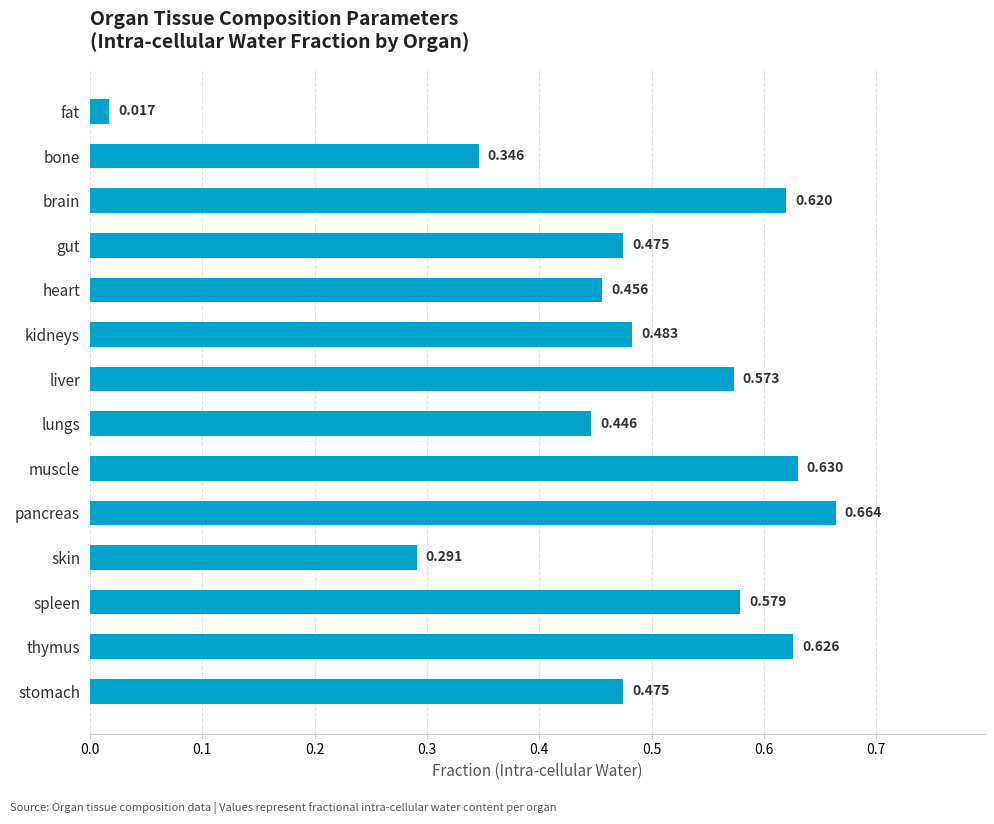

Does the chart contain stacked bars?

No